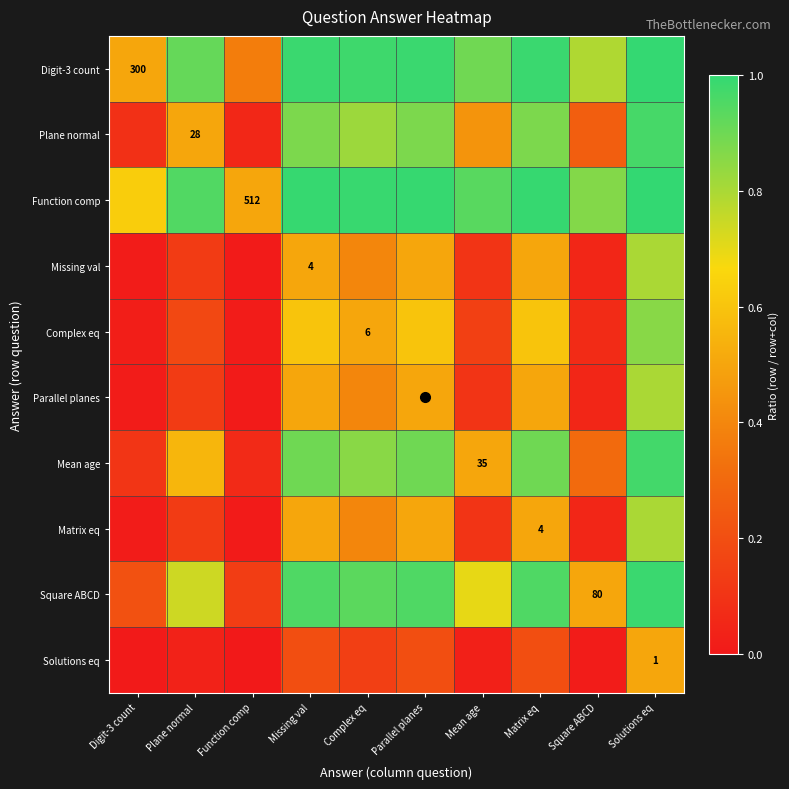

What is the maximum value for Parallel planes?

0.8